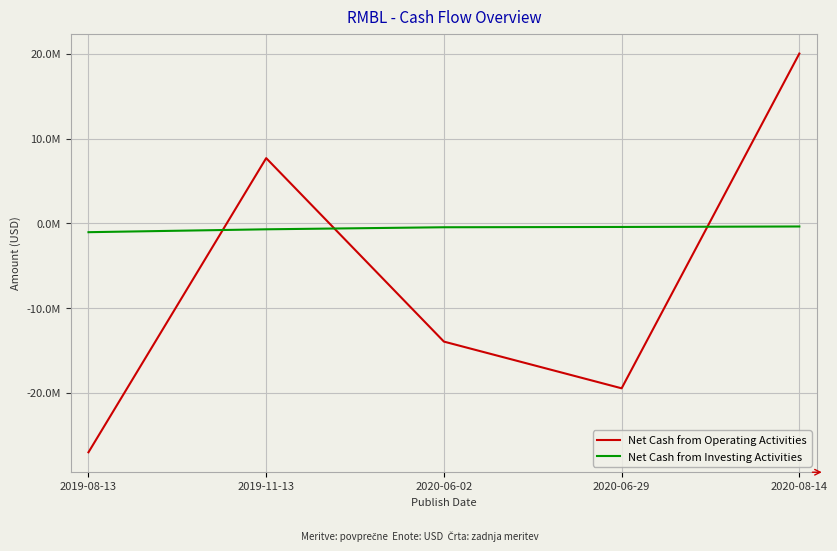

Which category has the highest value across all series?

2020-08-14